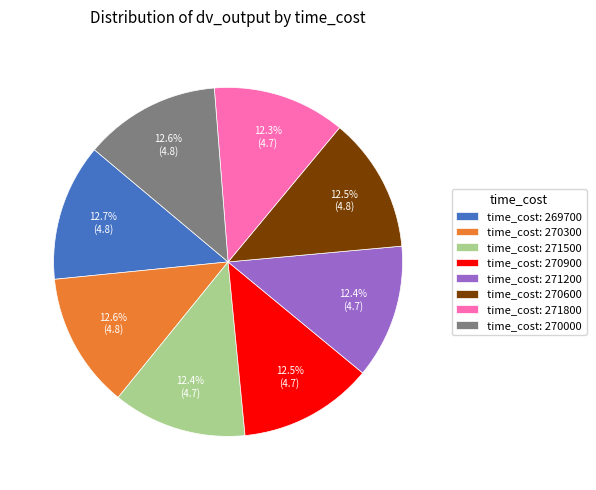

Is there any slice that represents more than half of the pie?

No